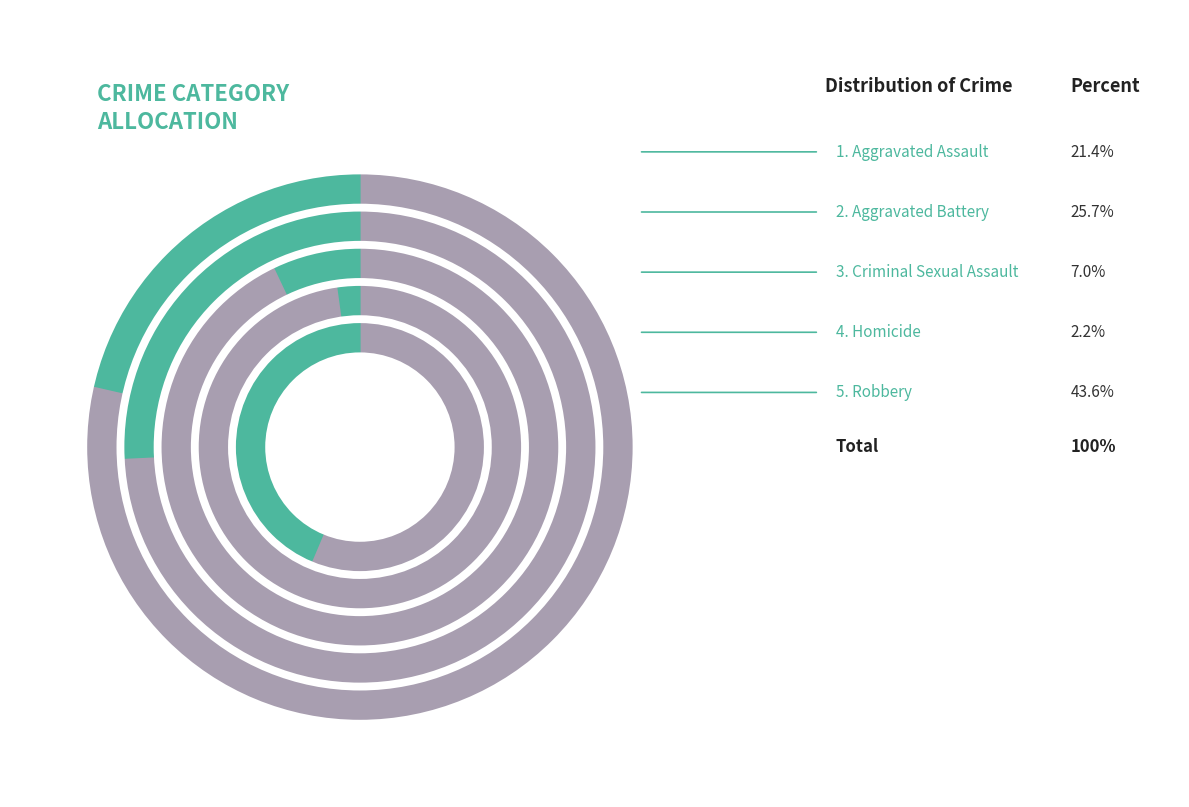

How much of the chart is everything except Criminal Sexual Assault?

93.0%